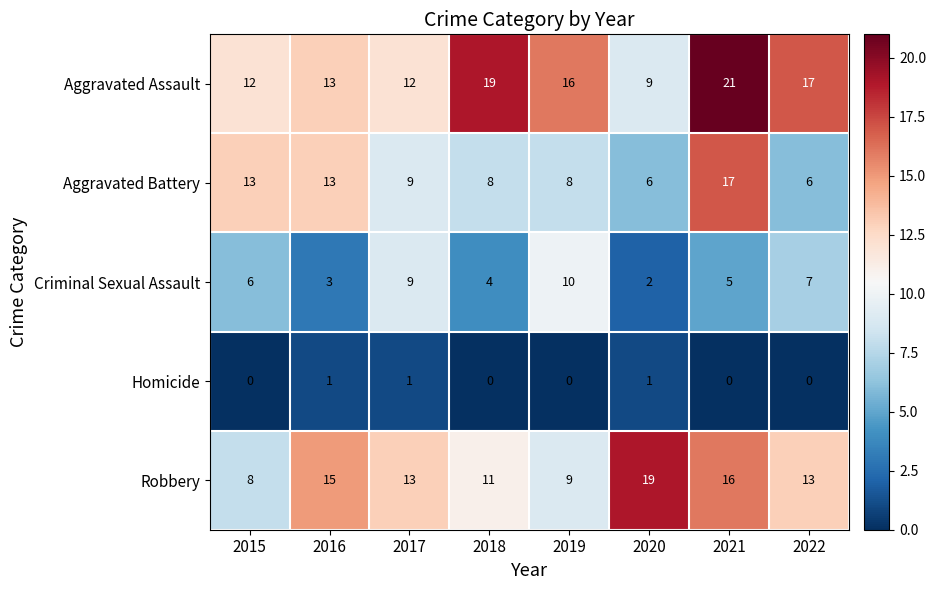

Which category has the highest value across all series?

2021